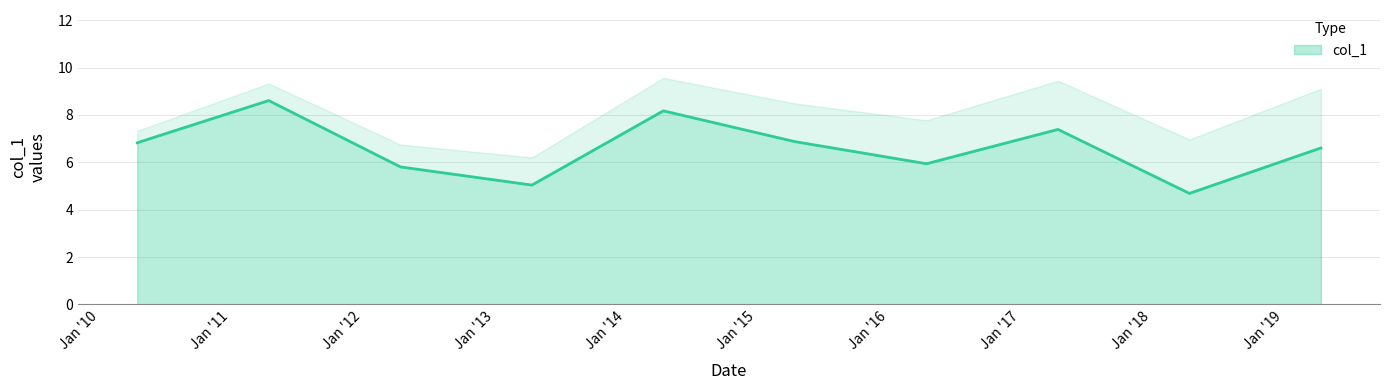

What is the sum of the values at 2015-04-15 and 2014-04-15?

15.1